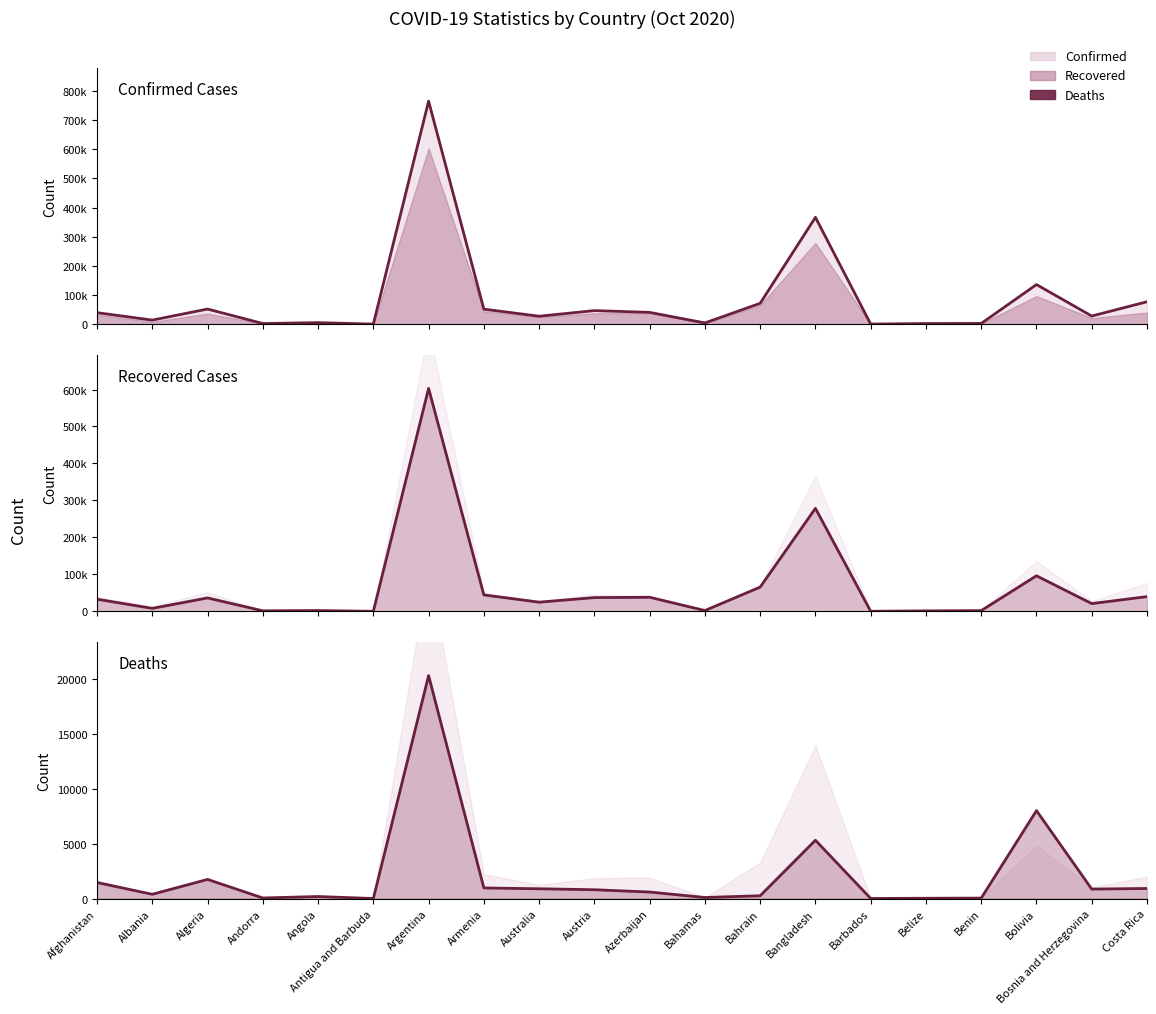

What is the label of the 6th point from the left?

Antigua and Barbuda